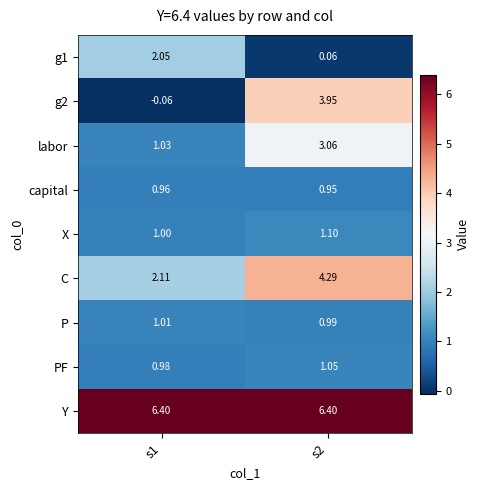

Which series has the largest total across all categories?

Y